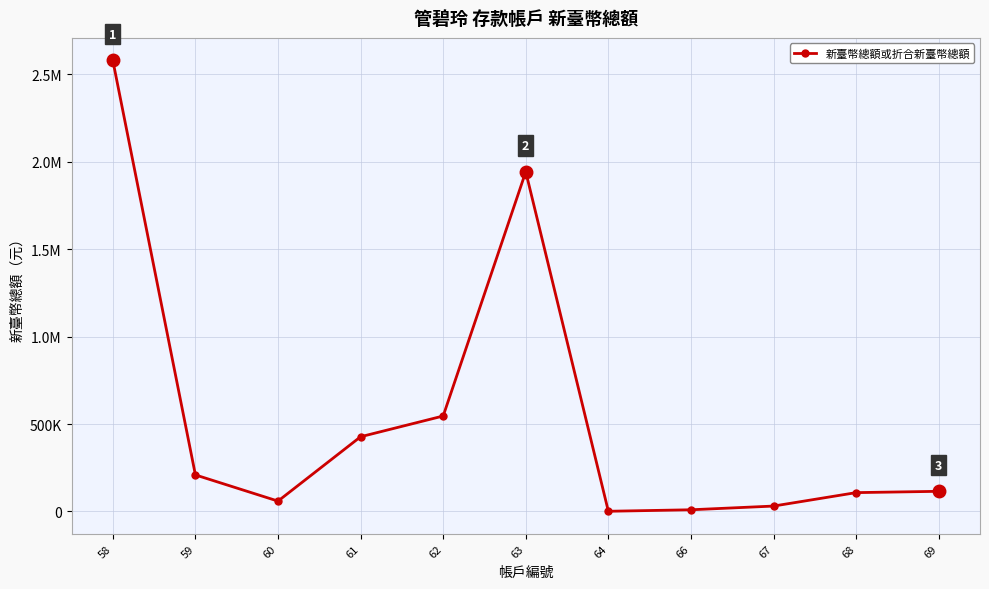

What is the value of the 10th point from the left?

107813.0